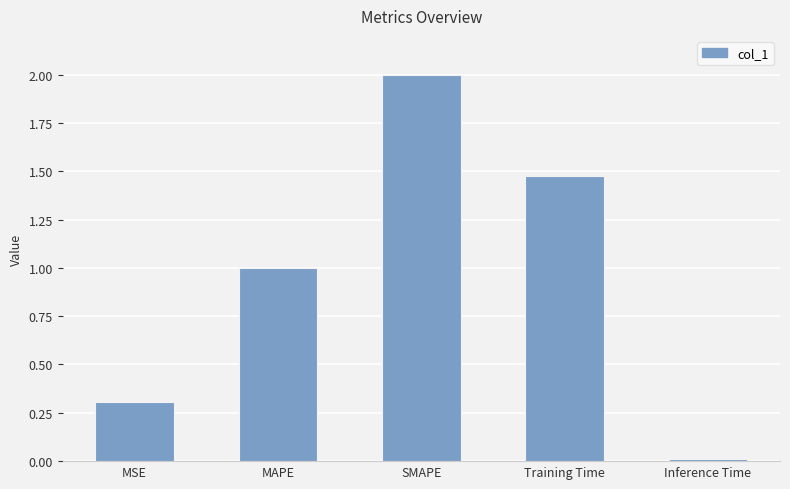

True or false: the data shows 2.0 at SMAPE.

True